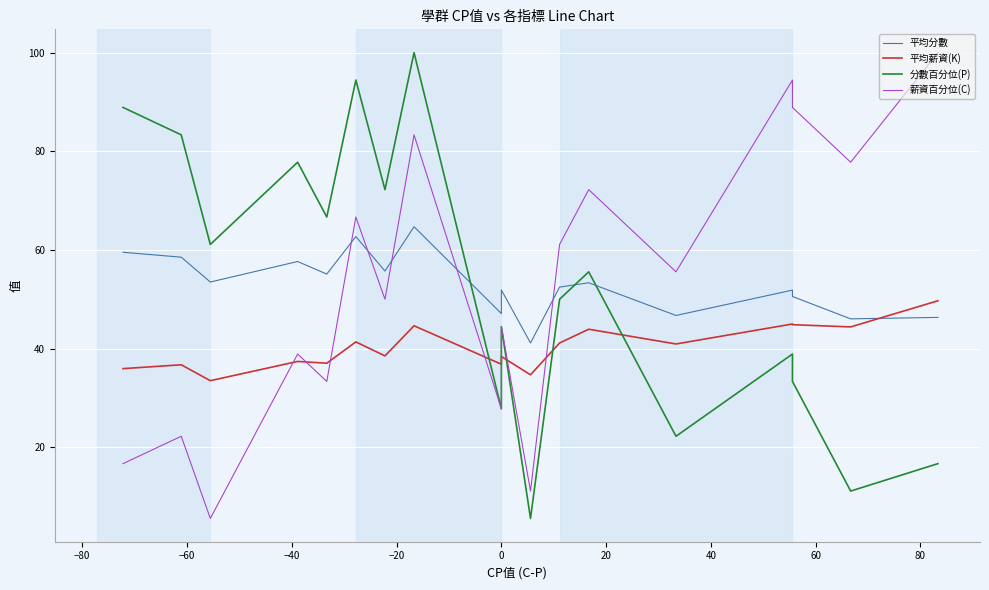

What is the label of the 16th point from the right?

−60